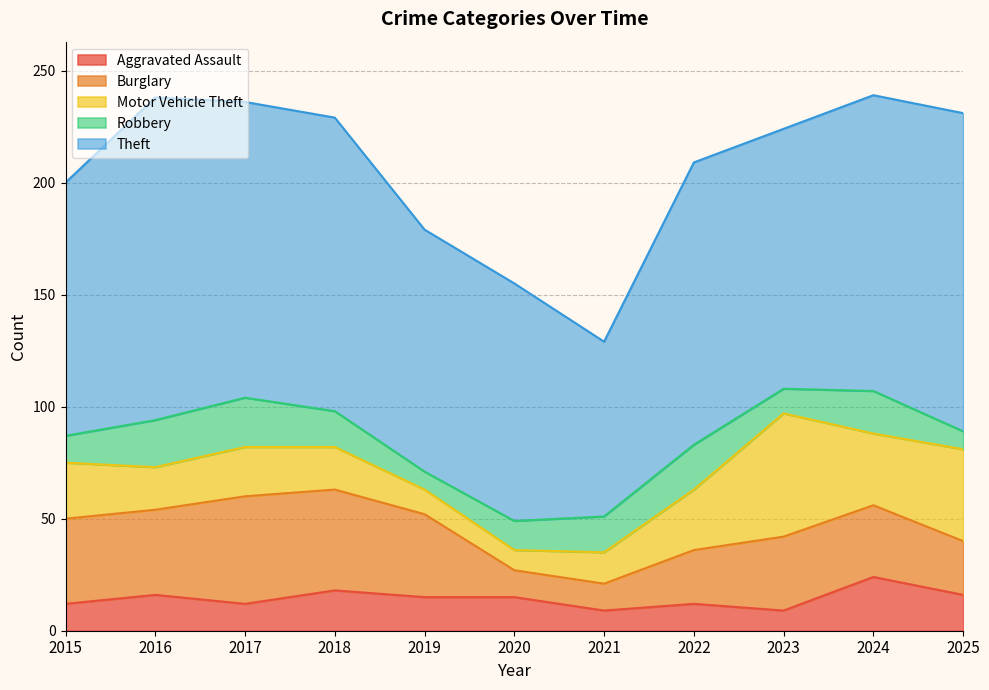

Between 2018 and 2020, which series saw the biggest shift?

Burglary